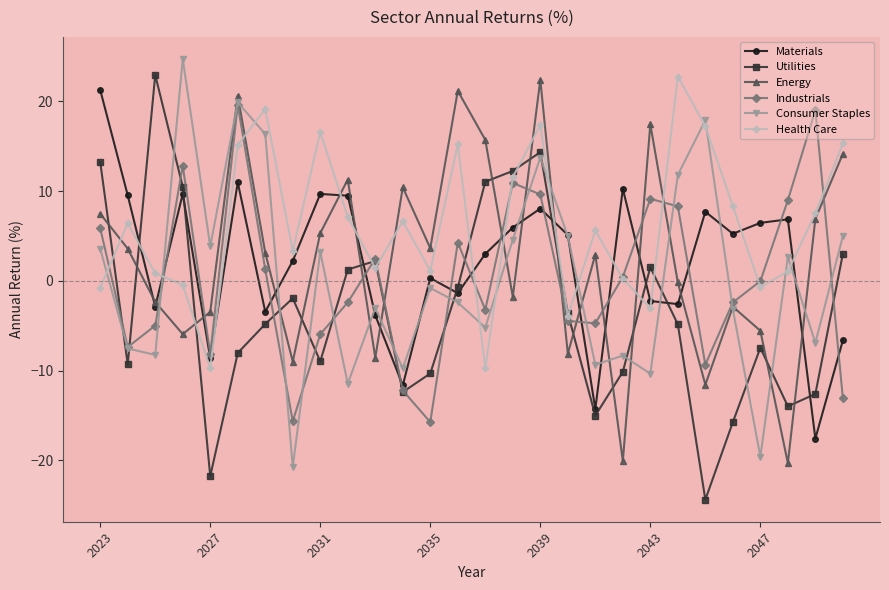

Which series has the largest total across all categories?

Health Care